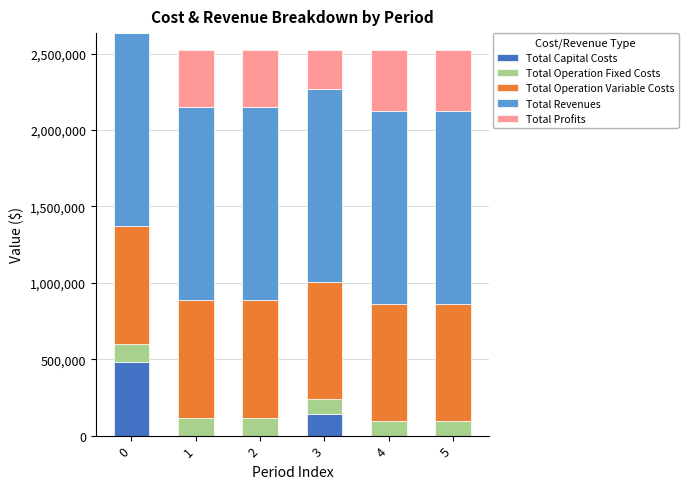

What are all the series names shown in the legend?

Total Capital Costs, Total Operation Fixed Costs, Total Operation Variable Costs, Total Revenues, Total Profits